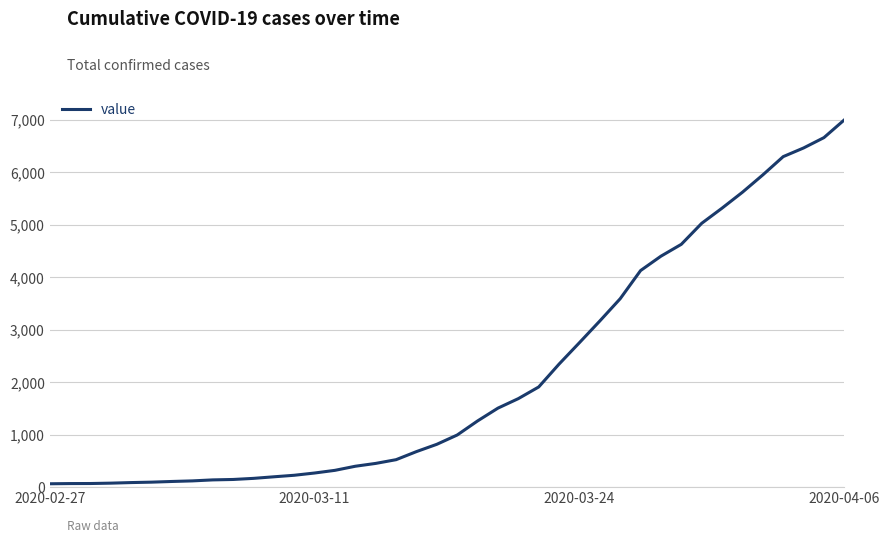

What is the greatest value displayed?

6995